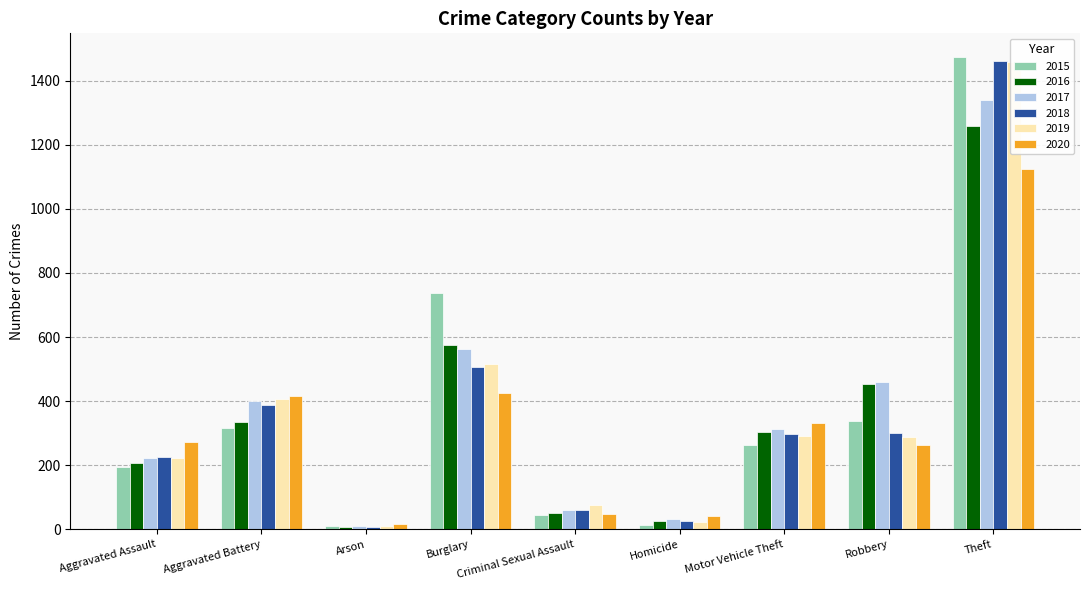

How many categories are shown in the chart?

9